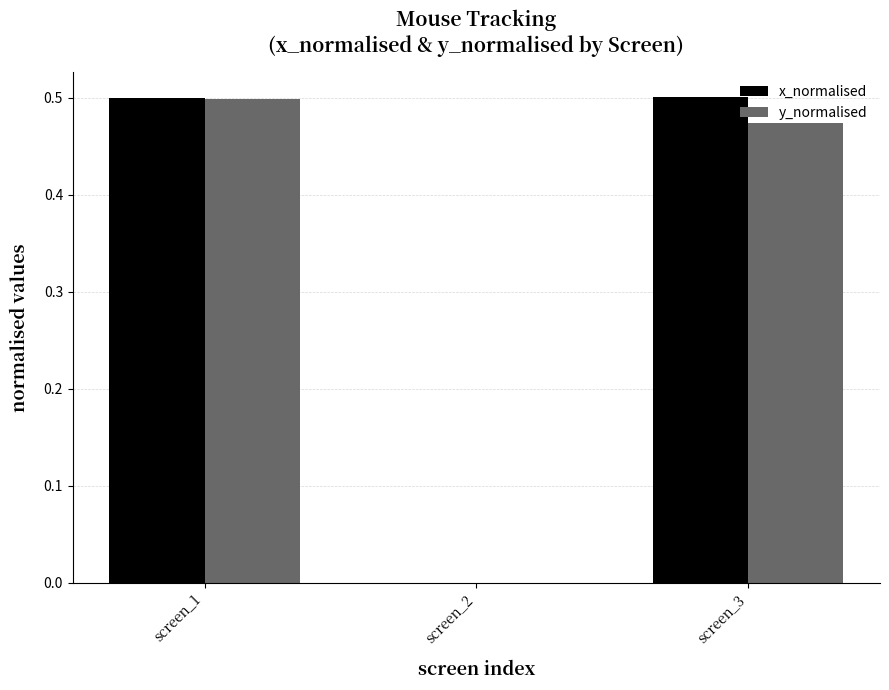

Between screen_1 and screen_2, which series saw the biggest shift?

x_normalised